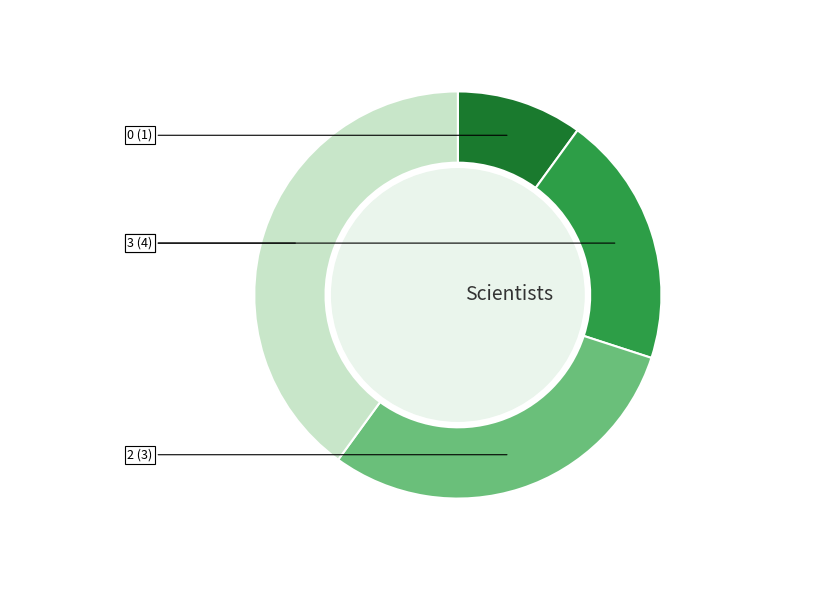

Does any single category account for the majority?

No